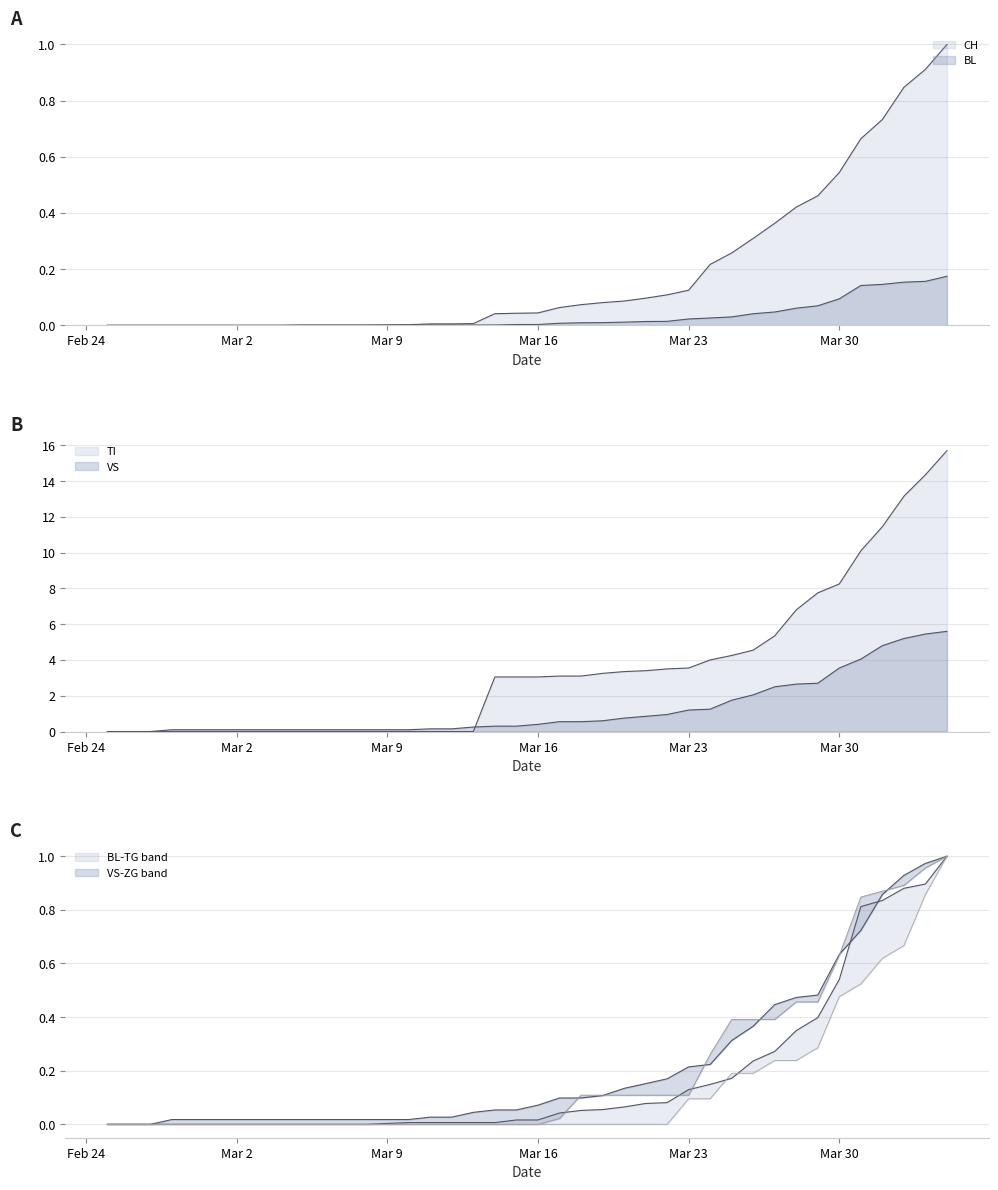

True or false: BL has more than 0 points higher than both neighbors.

False